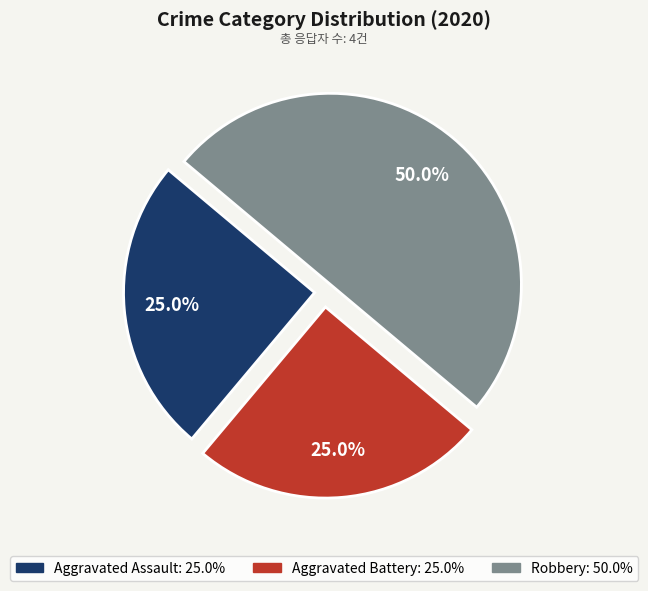

To the nearest percent, what is the difference between the largest and smallest slice percentages?

25%